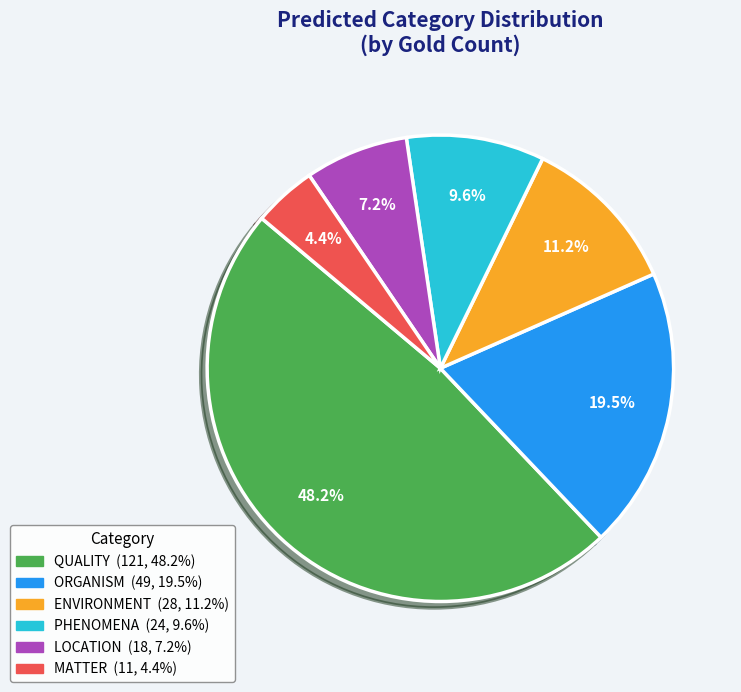

True or false: LOCATION accounts for 7% of the total.

True